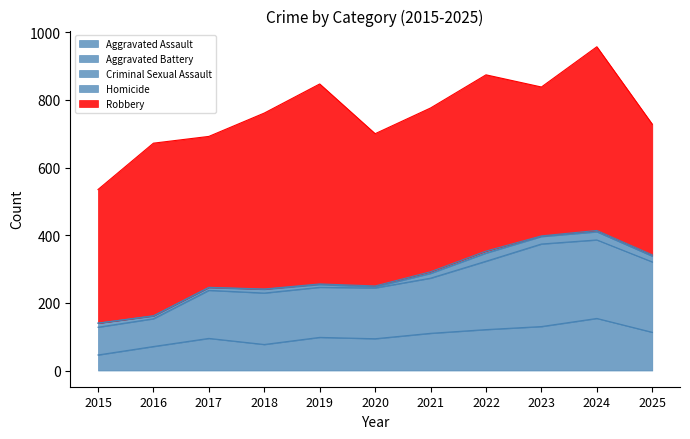

How many data points in Aggravated Battery are less than 152?

5